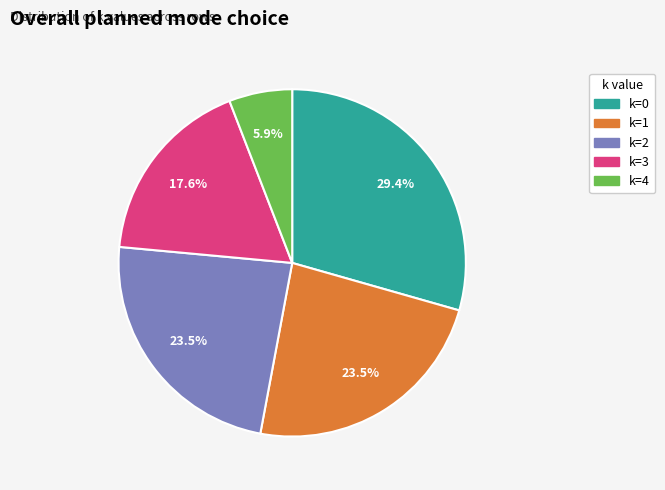

Does any single category account for the majority?

No